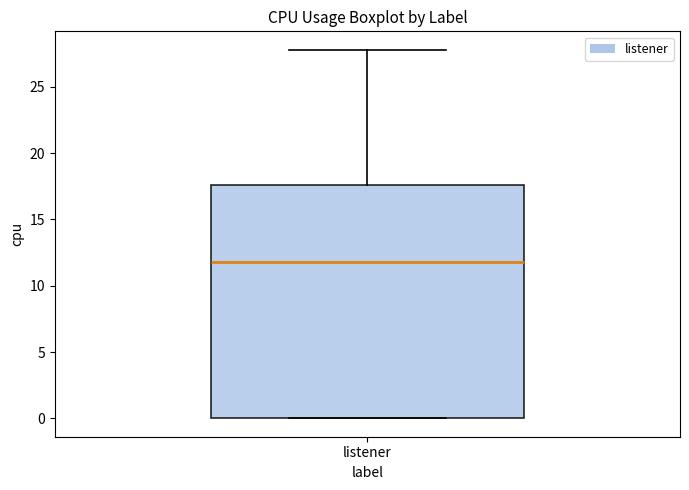

Transcribe this box plot: give where the median line is, the range the box spans, and where the two whiskers end, as read against the y-axis. The values are not printed on the chart, so give them approximately, as read against the axis.

median 12.0, box 0.0 to 17.5, whiskers 0.0 to 28.0